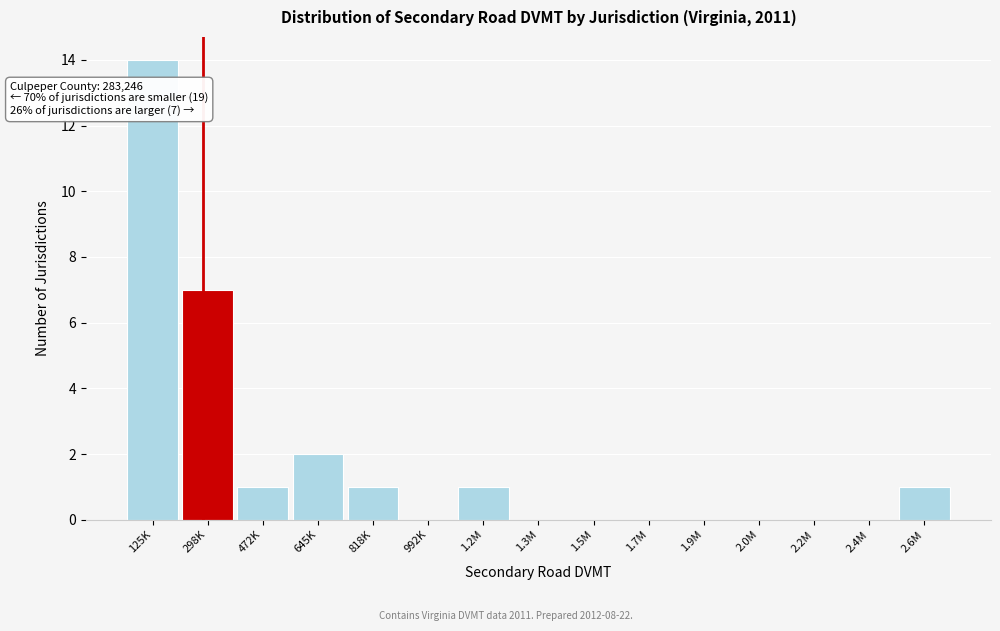

Reading right to left, what are all the values shown in this chart?

2.6M=1	2.4M=0	2.2M=0	2.0M=0	1.9M=0	1.7M=0	1.5M=0	1.3M=0	1.2M=1	992K=0	818K=1	645K=2	472K=1	298K=7	125K=14